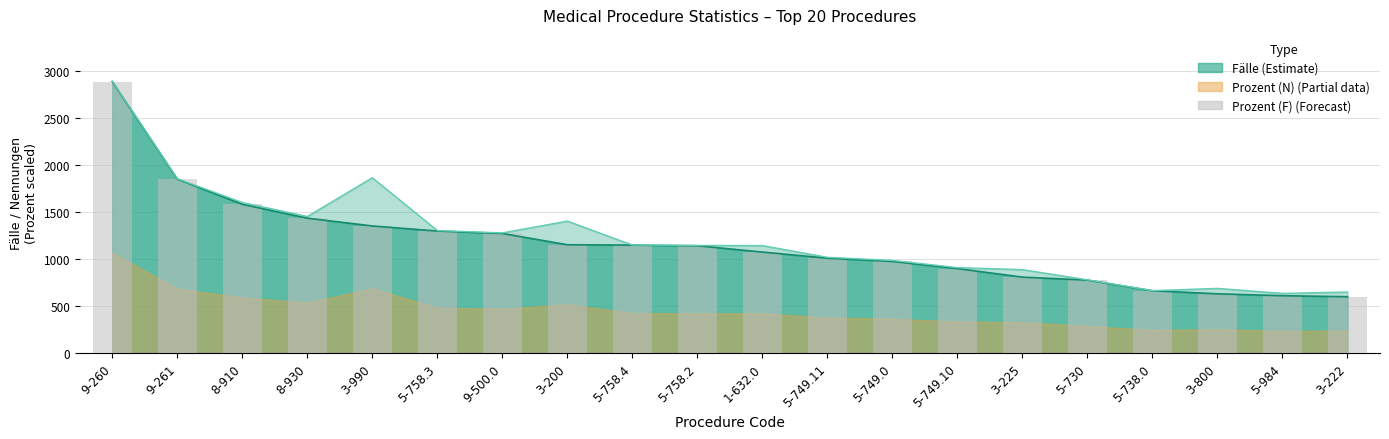

Rank the categories by value from highest to lowest.

9-260, 9-261, 8-910, 8-930, 3-990, 5-758.3, 9-500.0, 3-200, 5-758.4, 5-758.2, 1-632.0, 5-749.11, 5-749.0, 5-749.10, 3-225, 5-730, 5-738.0, 3-800, 5-984, 3-222